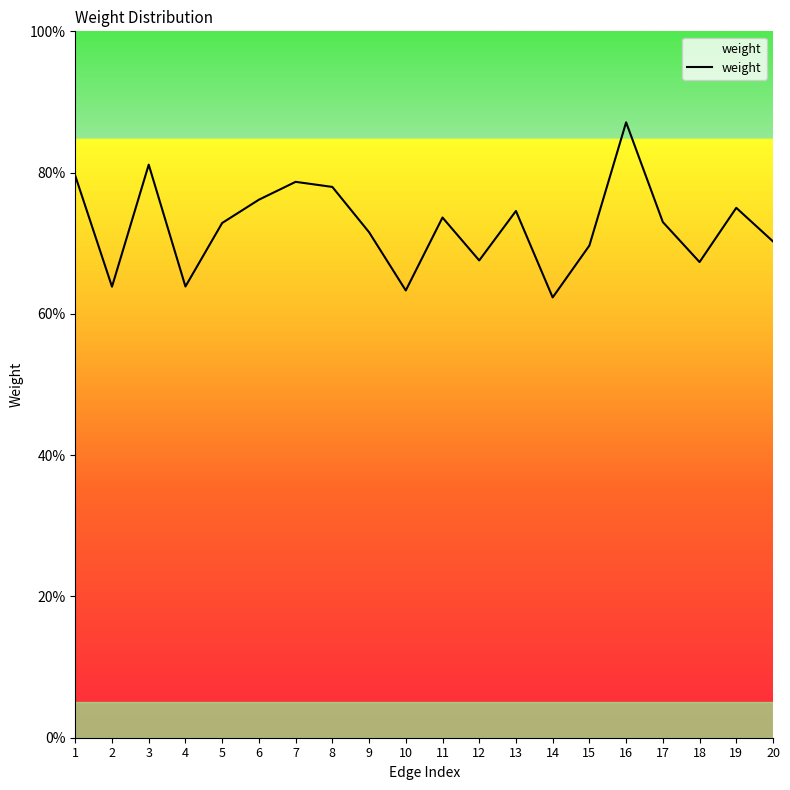

Reading left to right, transcribe all the data shown in this chart.

1=0.8	2=0.6	3=0.8	4=0.6	5=0.7	6=0.8	7=0.8	8=0.8	9=0.7	10=0.6	11=0.7	12=0.7	13=0.7	14=0.6	15=0.7	16=0.9	17=0.7	18=0.7	19=0.8	20=0.7